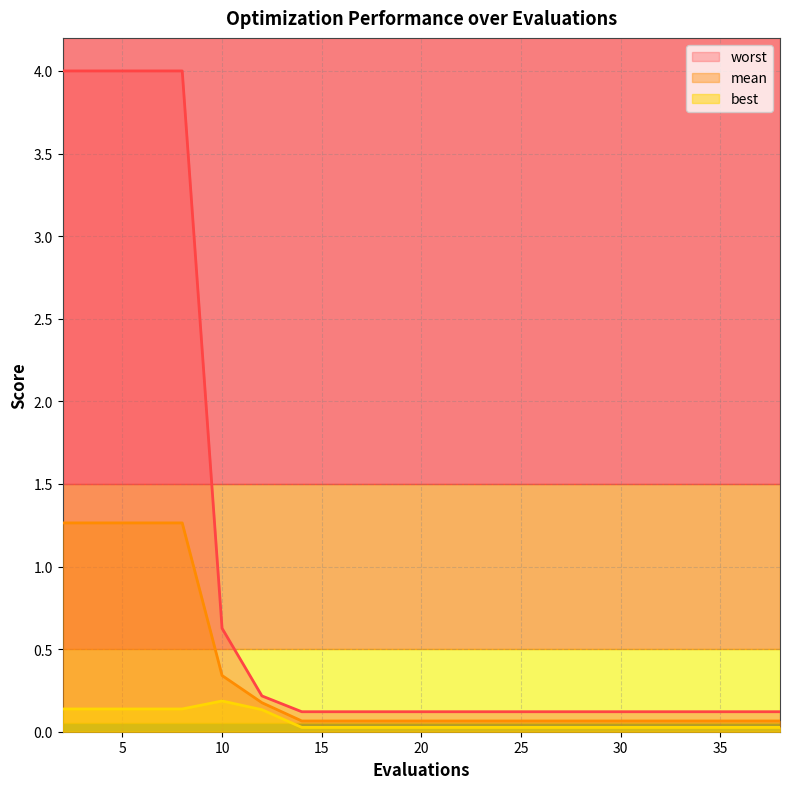

Which series has the largest range (max minus min)?

worst